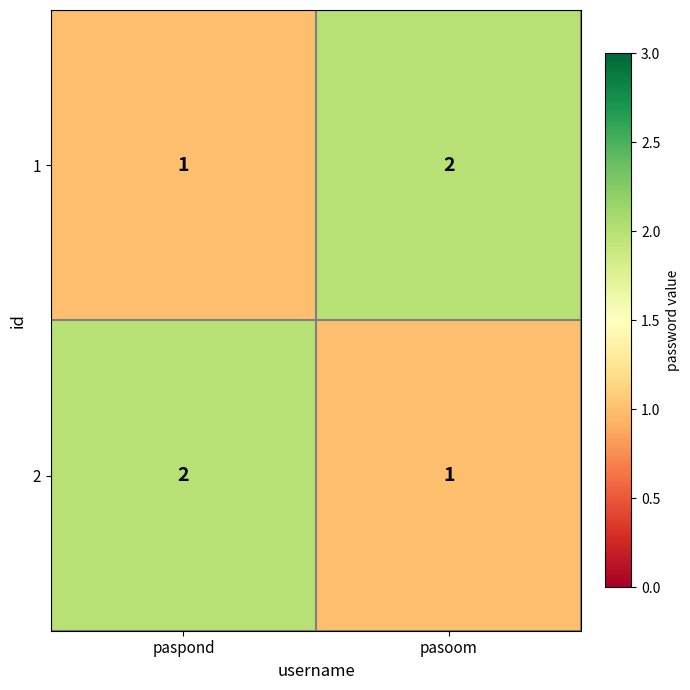

What is the sum of all 2 values?

3